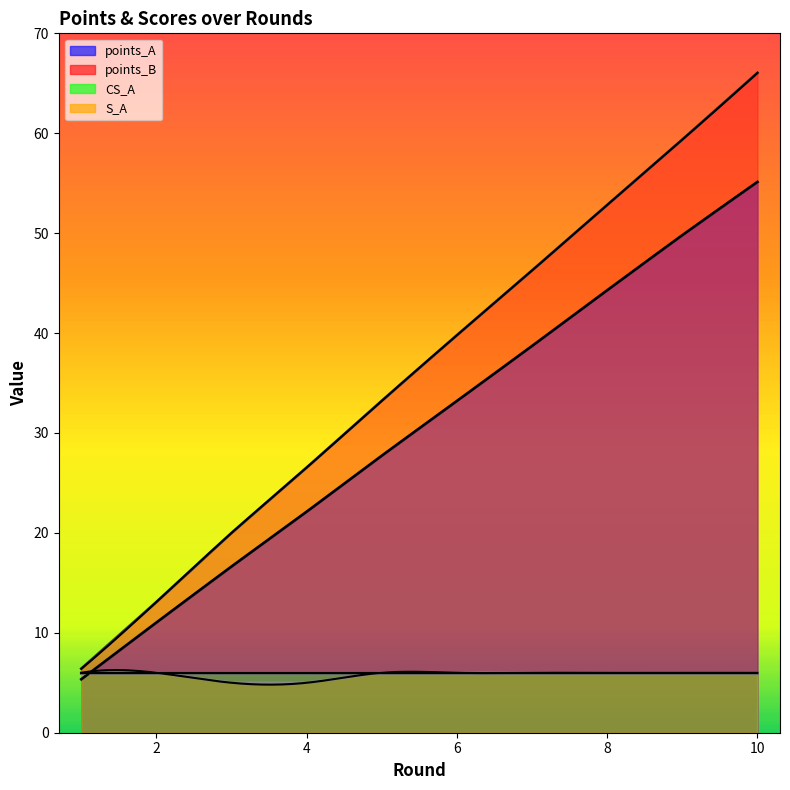

At which label does S_A reach its minimum?

3